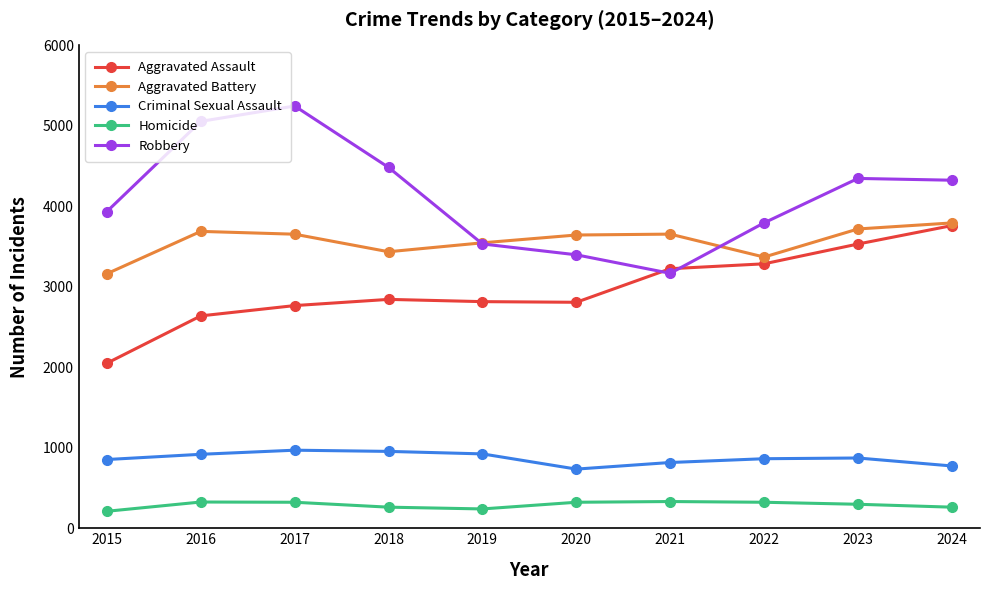

What is the approximate value of Aggravated Battery at 2018, to the nearest 10?

3440